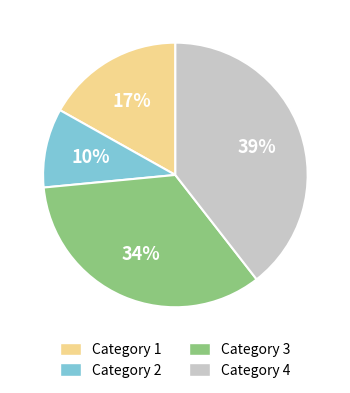

Does Category 2 represent more than half of the total?

No